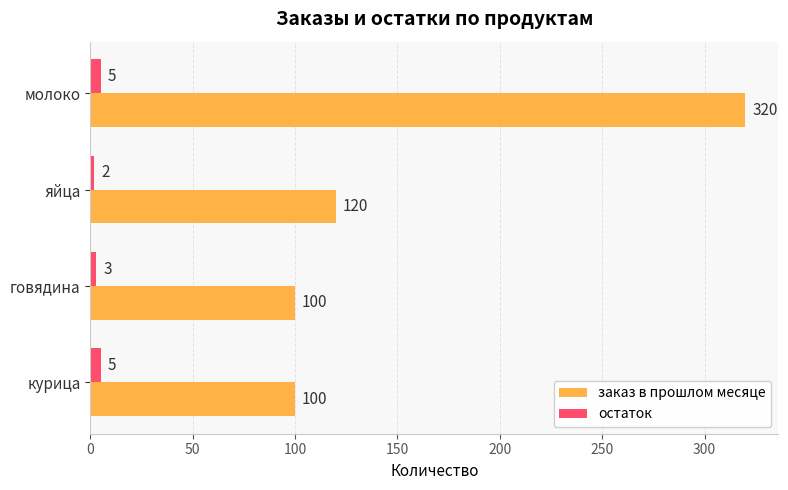

What are all the series names shown in the legend?

заказ в прошлом месяце, остаток